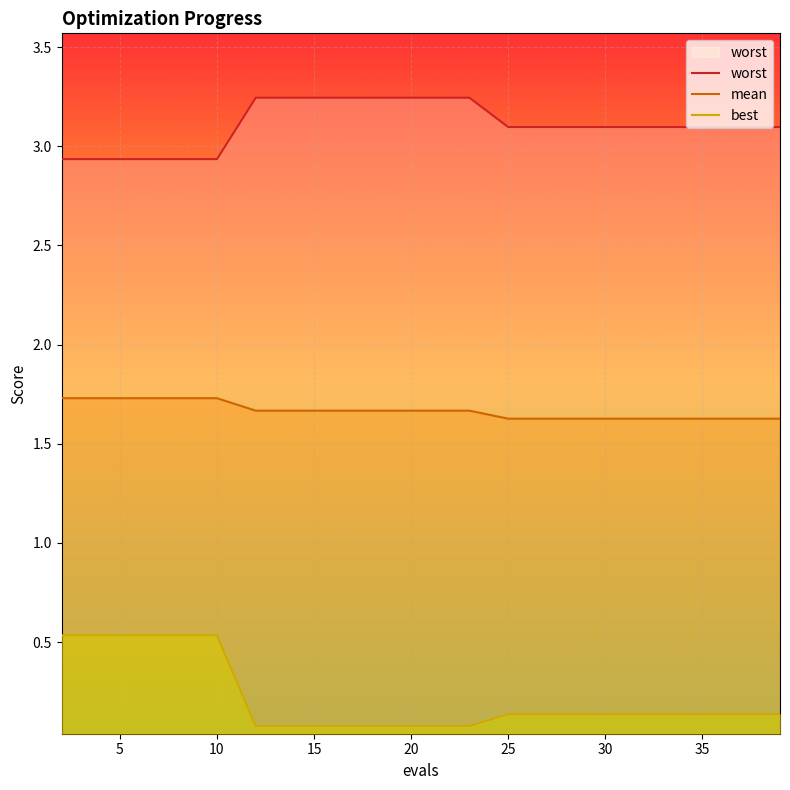

List the series in order of their peak value, highest first.

worst, mean, best